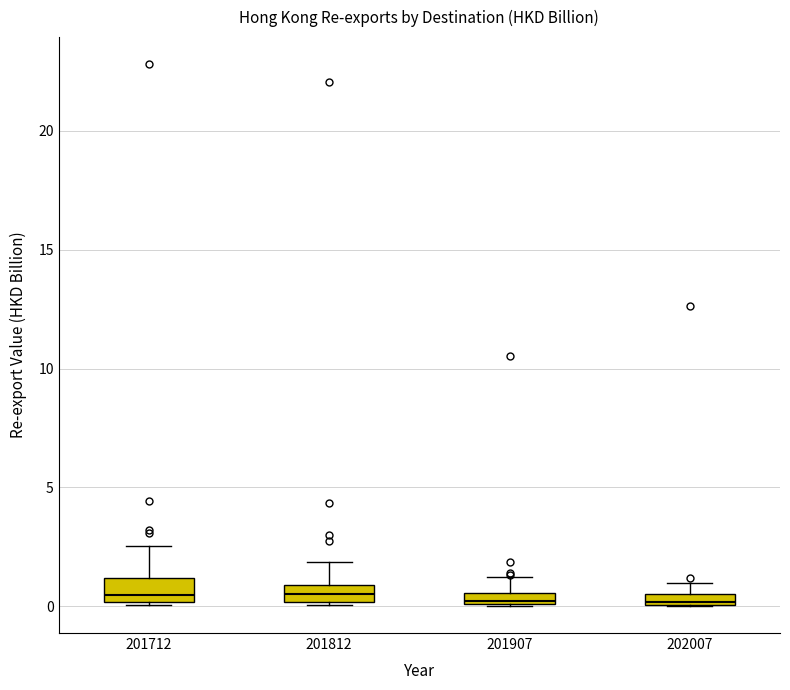

Where does the median line of the box at x = 201812 sit on the y-axis? The values are not printed on the chart, so give them approximately, as read against the axis.

0.5